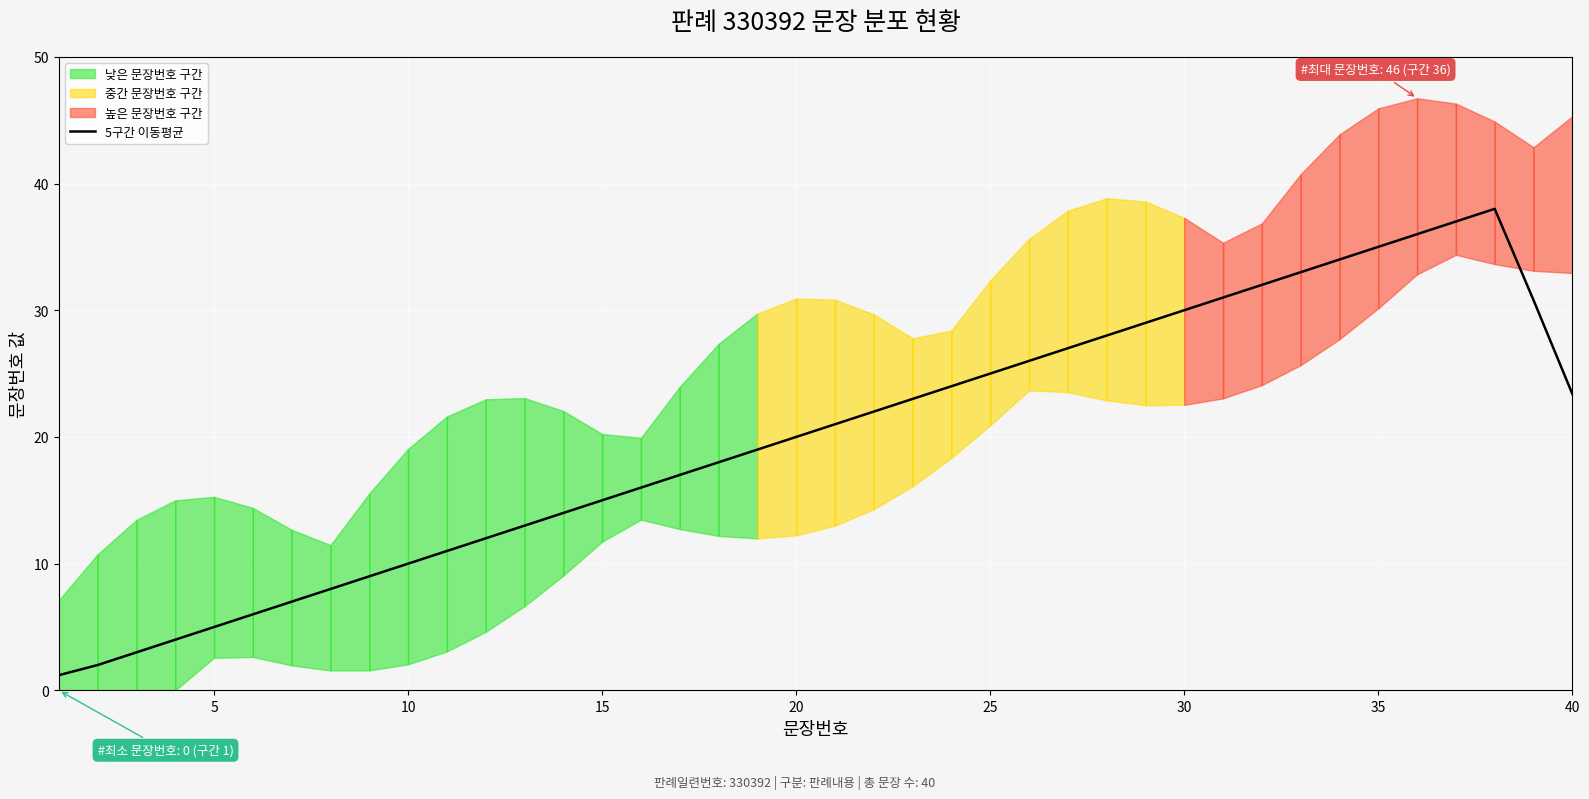

What is the minimum value for 5구간 이동평균?

1.2